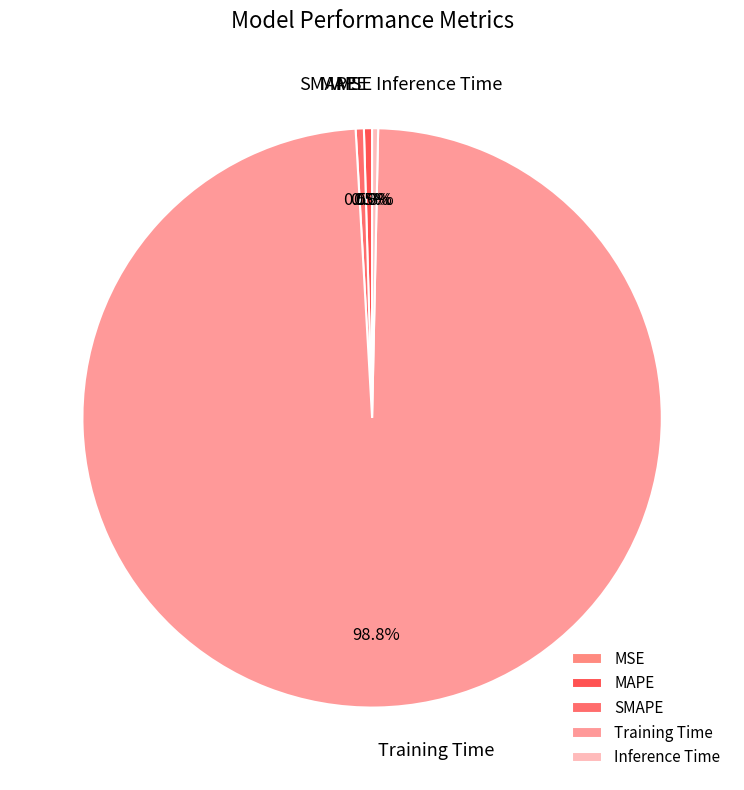

Does Training Time represent more than half of the total?

Yes